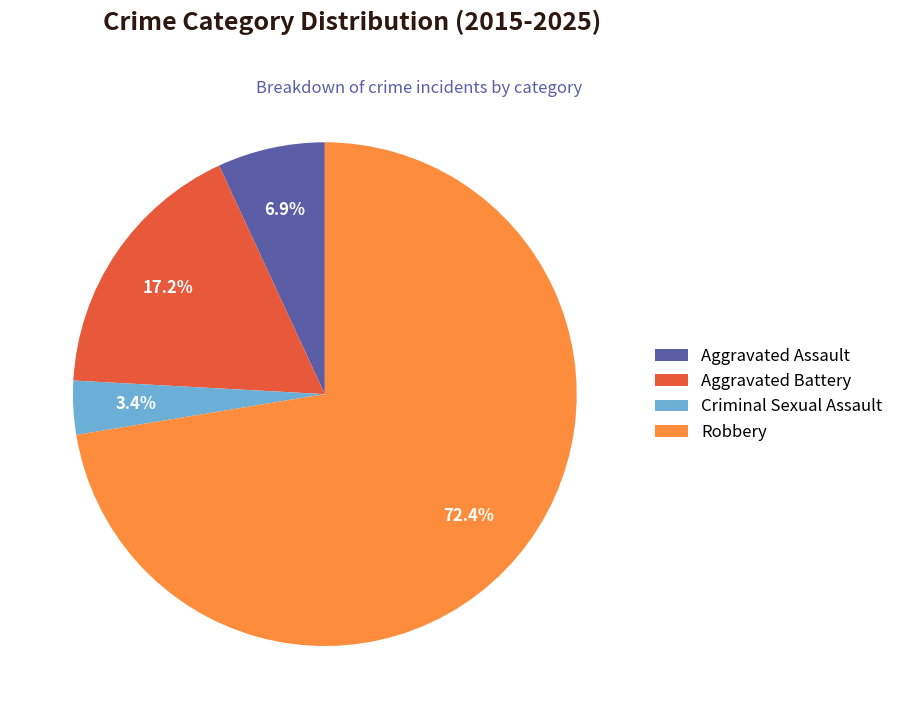

What is the total percentage of Aggravated Battery and Aggravated Assault?

24.1%